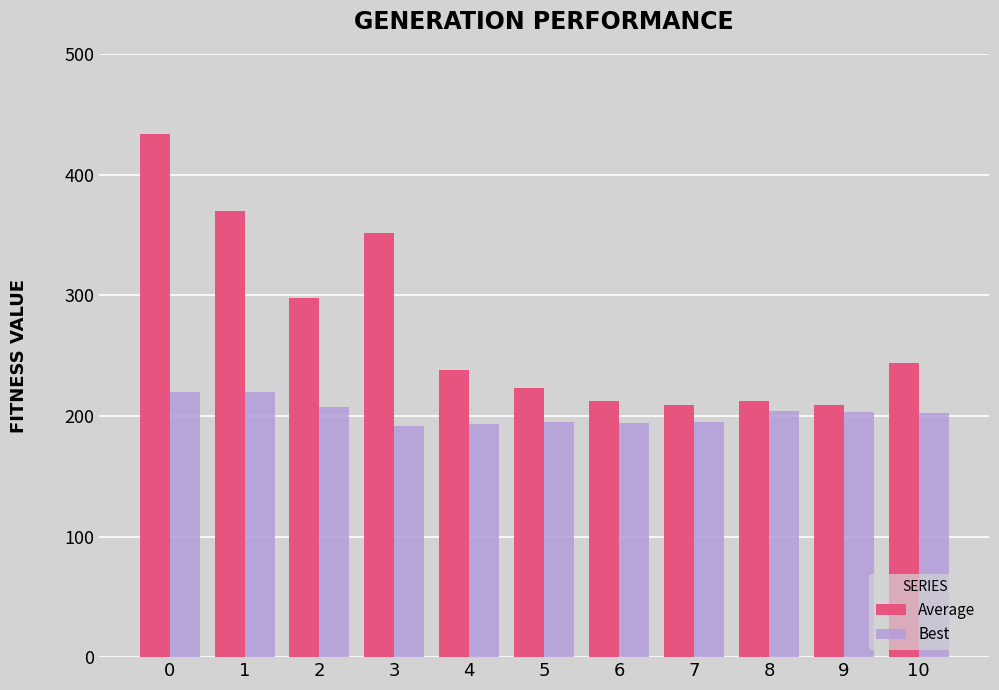

What is the sum of all Average values?

3001